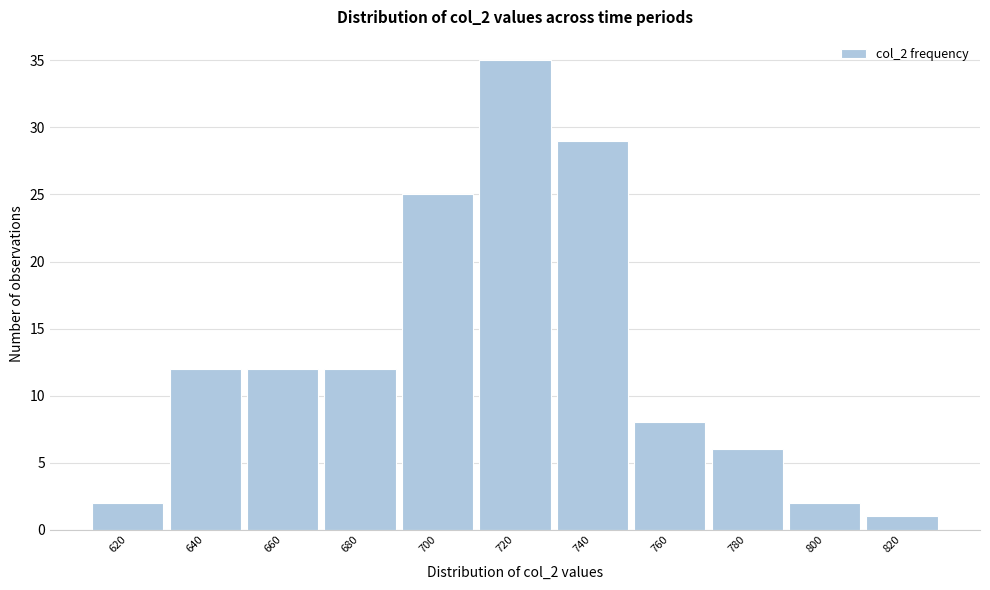

Reading right to left, extract all data points from this chart.

820=1	800=2	780=6	760=8	740=29	720=35	700=25	680=12	660=12	640=12	620=2